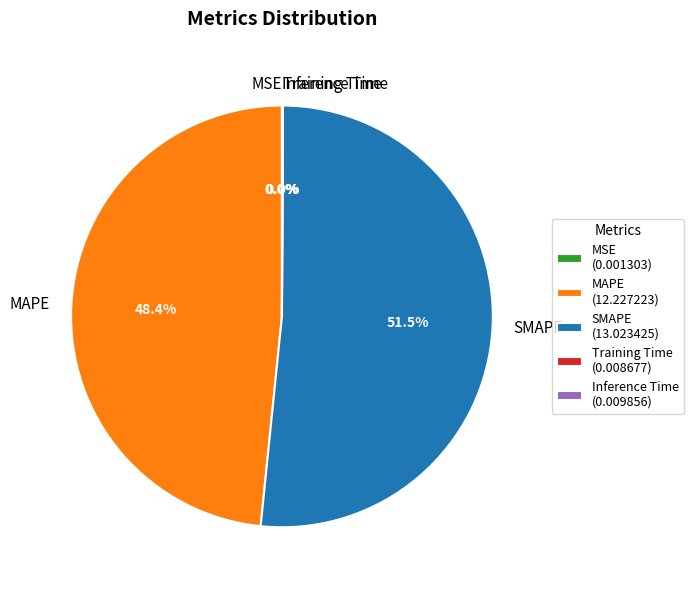

What portion of the pie excludes MAPE?

51.6%